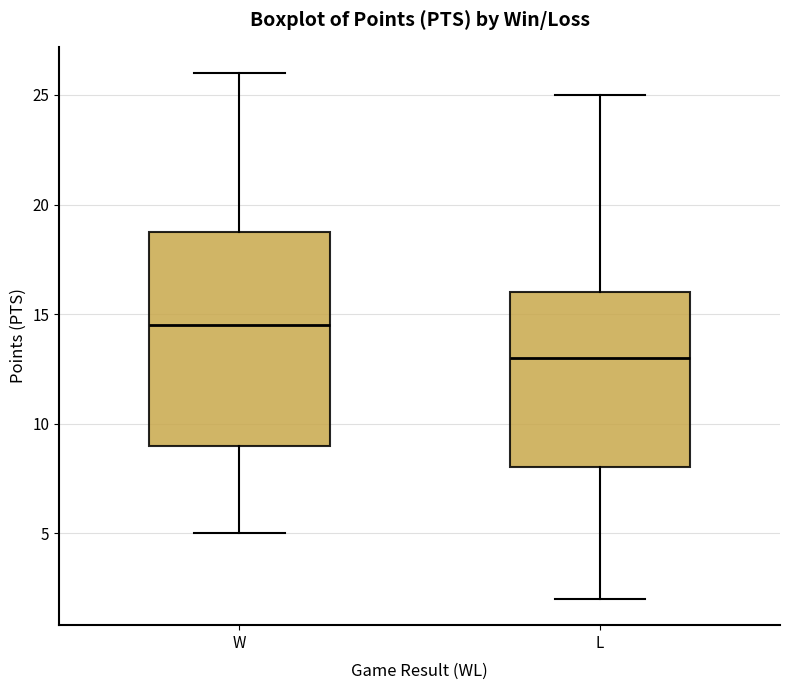

Reading left to right, read every box against the y-axis: the position of its median line, the range the box covers, and the ends of its whiskers. The values are not printed on the chart, so give them approximately, as read against the axis.

W: median 14.5, box 9.0 to 19.0, whiskers 5.0 to 26.0
L: median 13.0, box 8.0 to 16.0, whiskers 2.0 to 25.0